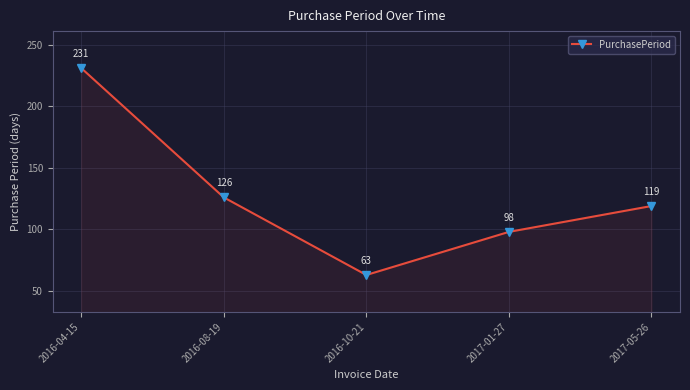

True or false: the data shows 231 at 2016-04-15.

True